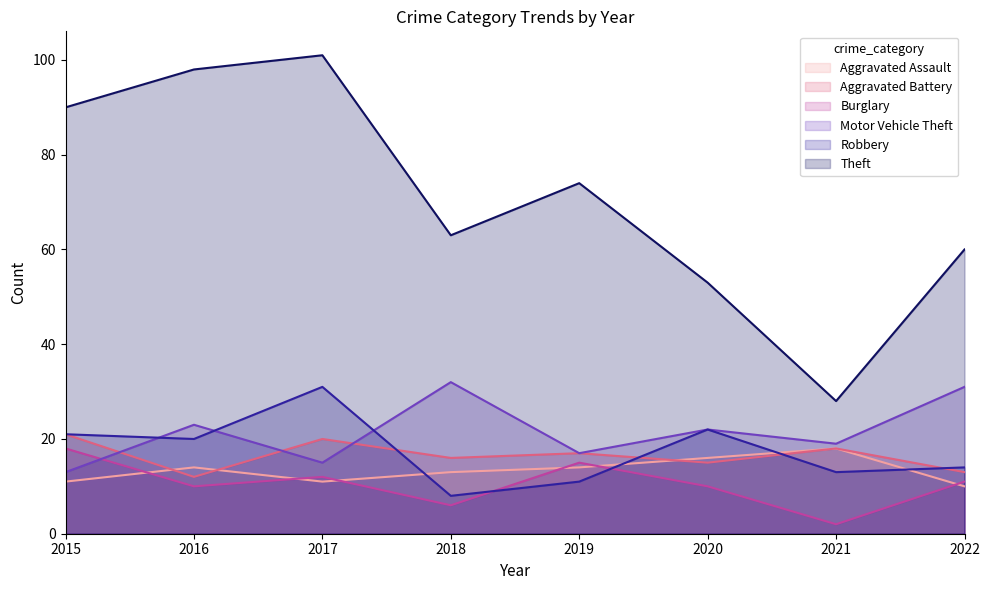

At which category is the sum across all series the highest?

2017